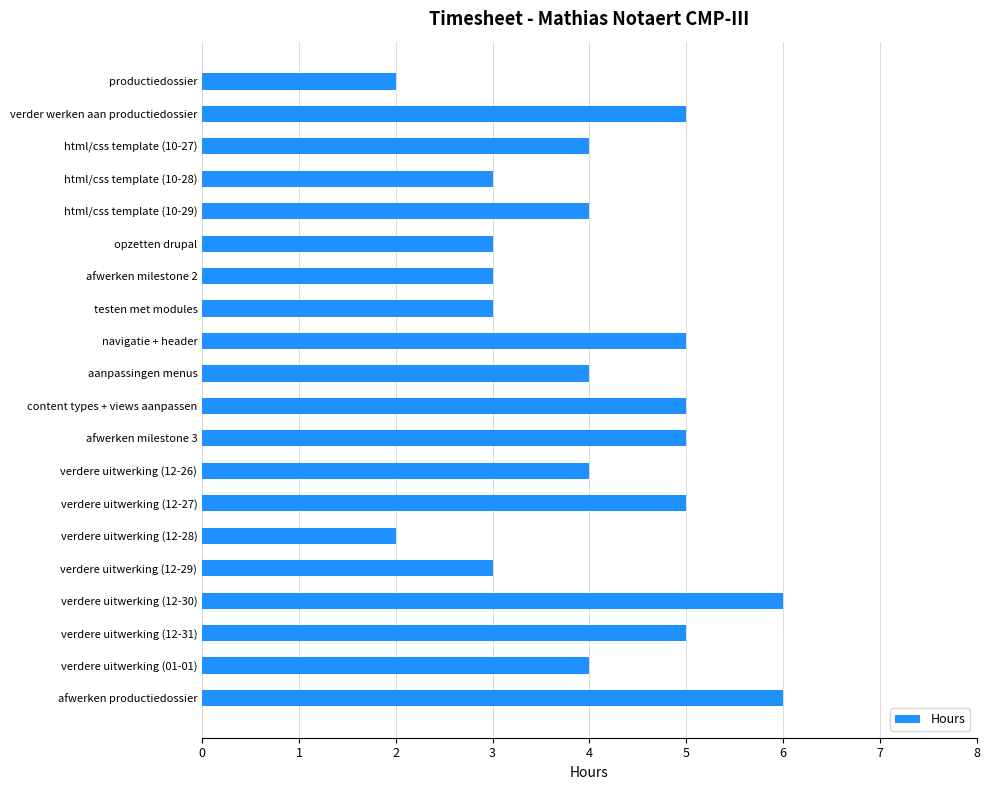

What is the difference between the maximum and minimum values?

4